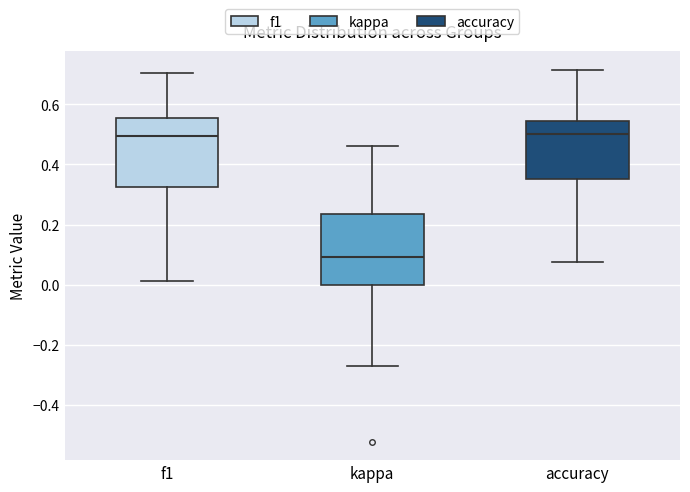

Where is the lower edge of the box for kappa on the y-axis? The values are not printed on the chart, so give them approximately, as read against the axis.

0.00